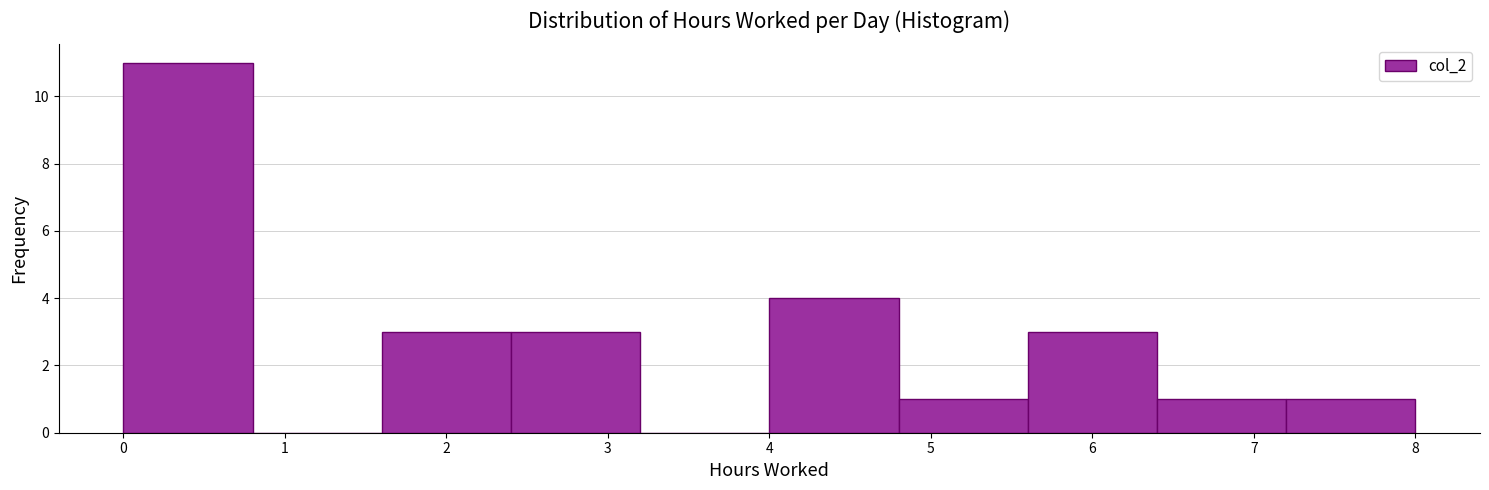

Over which range of the x-axis is the bar tallest?

0.0 to 0.8